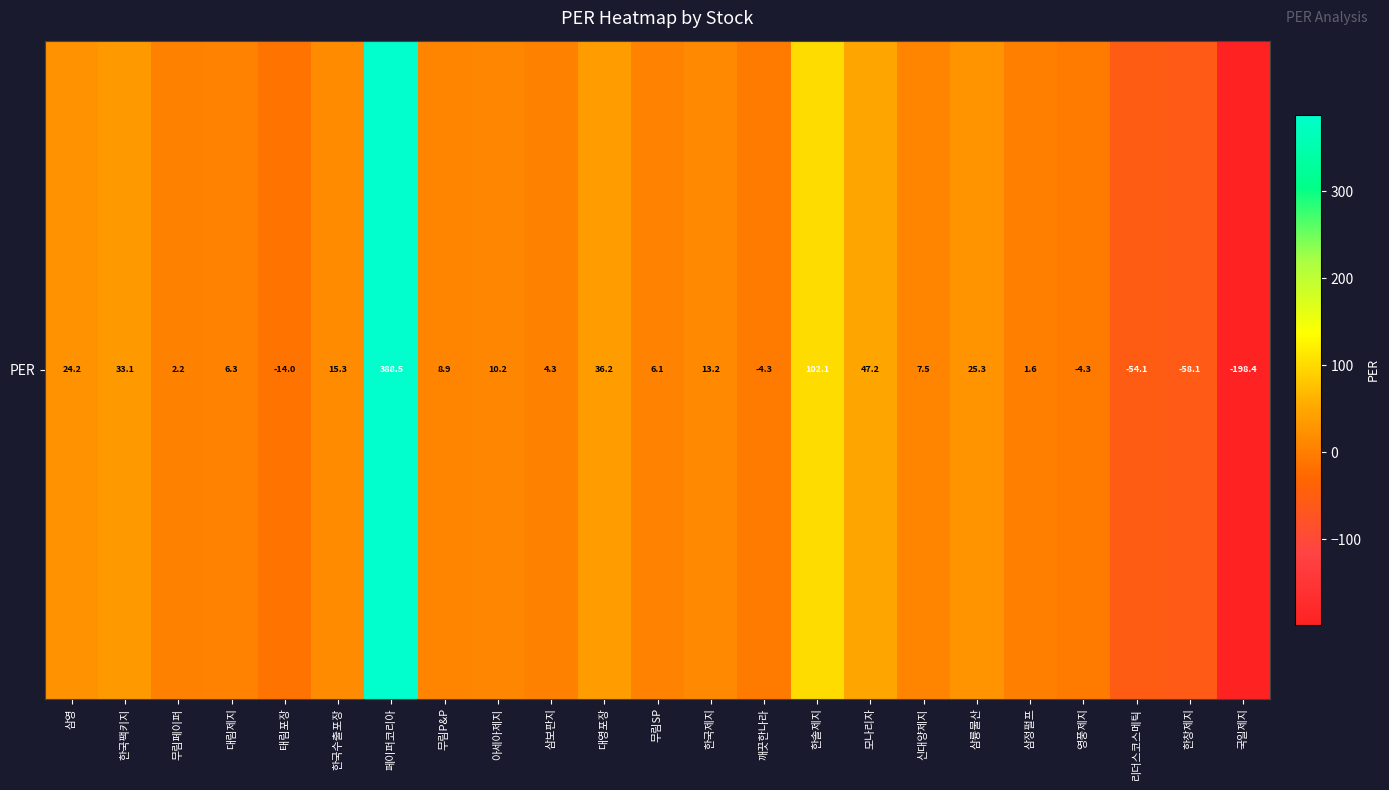

Is it true that the value at 영풍제지 is -4.3?

True